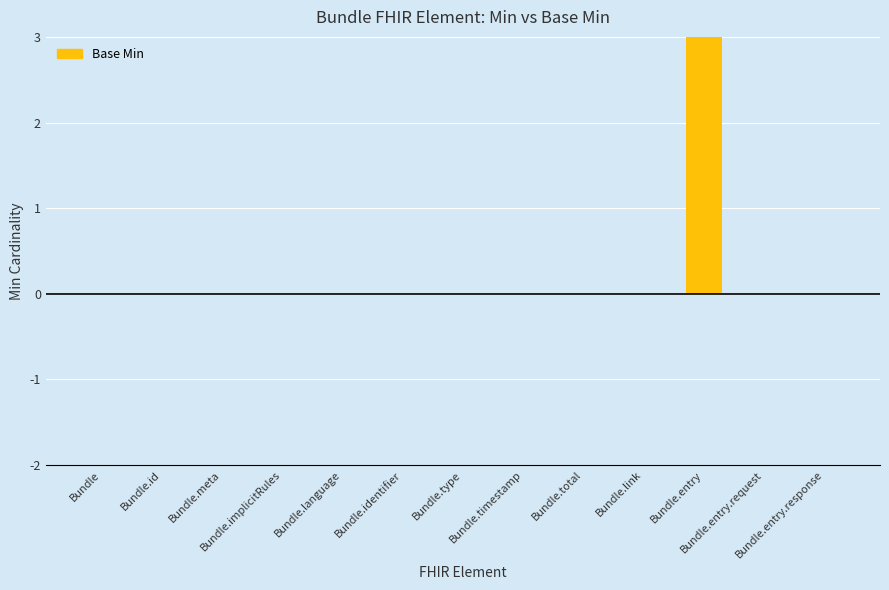

List the labels in order of value, smallest first.

Bundle, Bundle.id, Bundle.meta, Bundle.implicitRules, Bundle.language, Bundle.identifier, Bundle.type, Bundle.timestamp, Bundle.total, Bundle.link, Bundle.entry.request, Bundle.entry.response, Bundle.entry